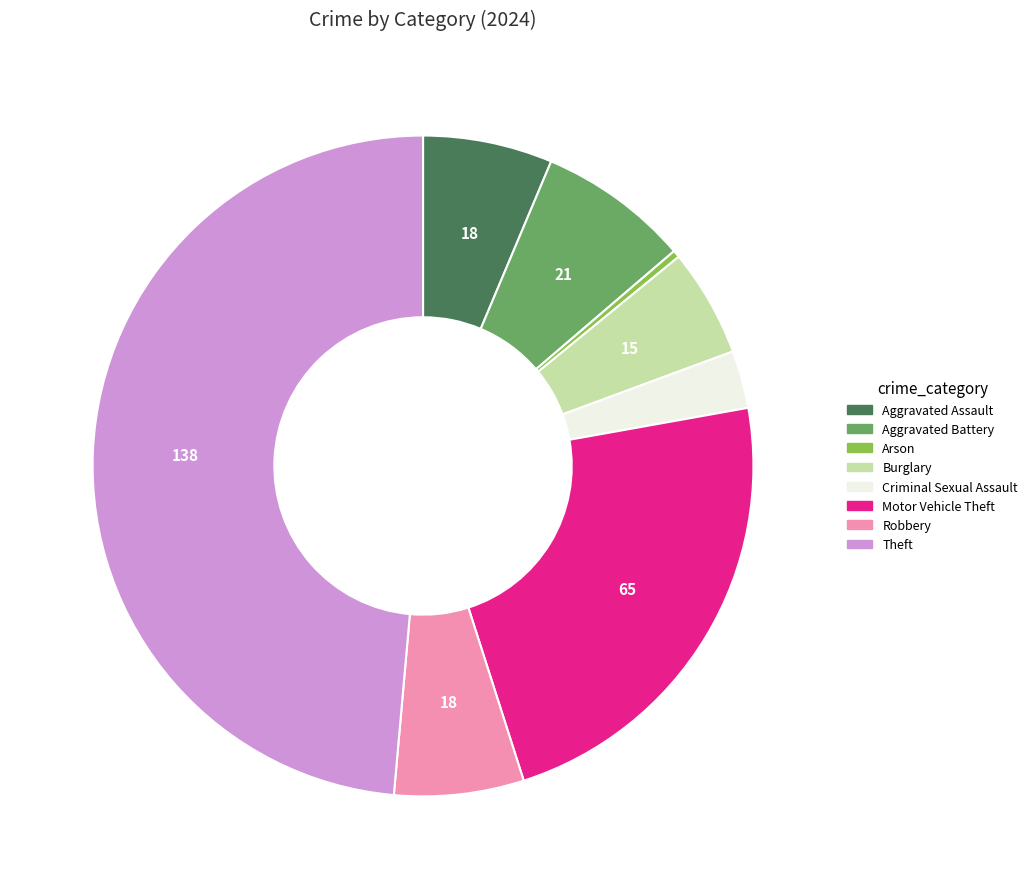

True or false: Motor Vehicle Theft accounts for 23% of the total.

True